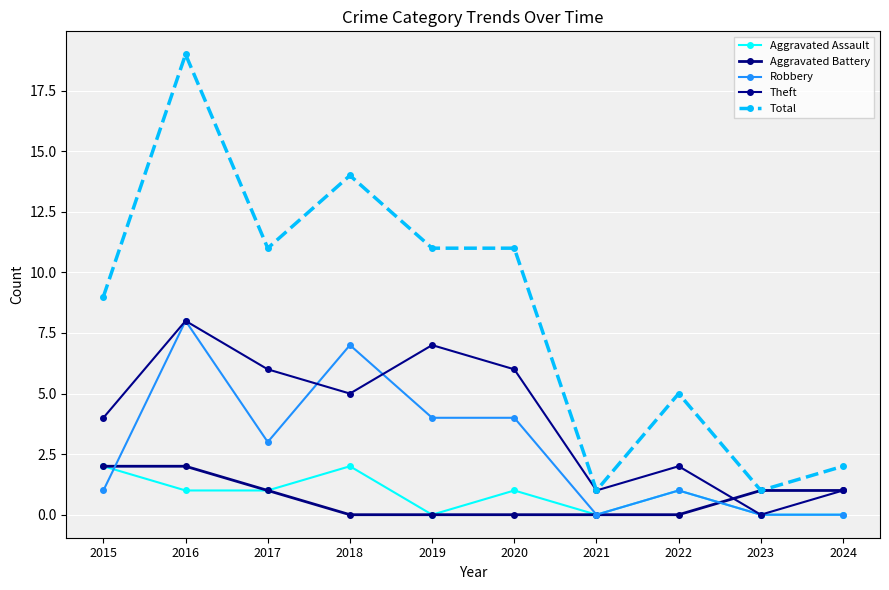

Which series ends up on top after the final intersection of Aggravated Battery and Robbery?

Aggravated Battery